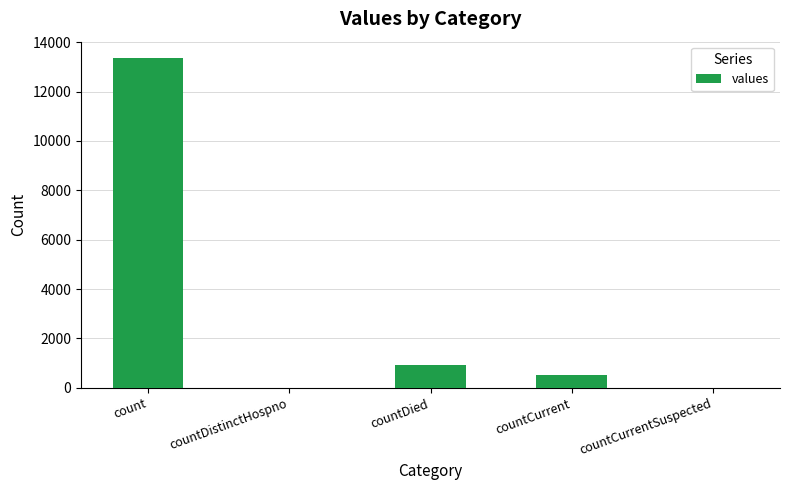

The chart shows a value of 6454 at countCurrentSuspected. True or false?

False